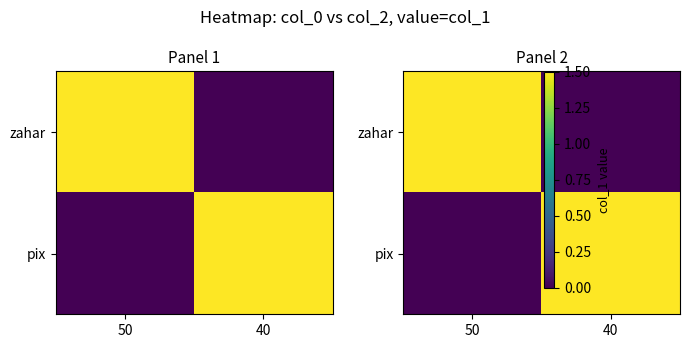

Is it true that zahar equals 2.4 at 50?

False